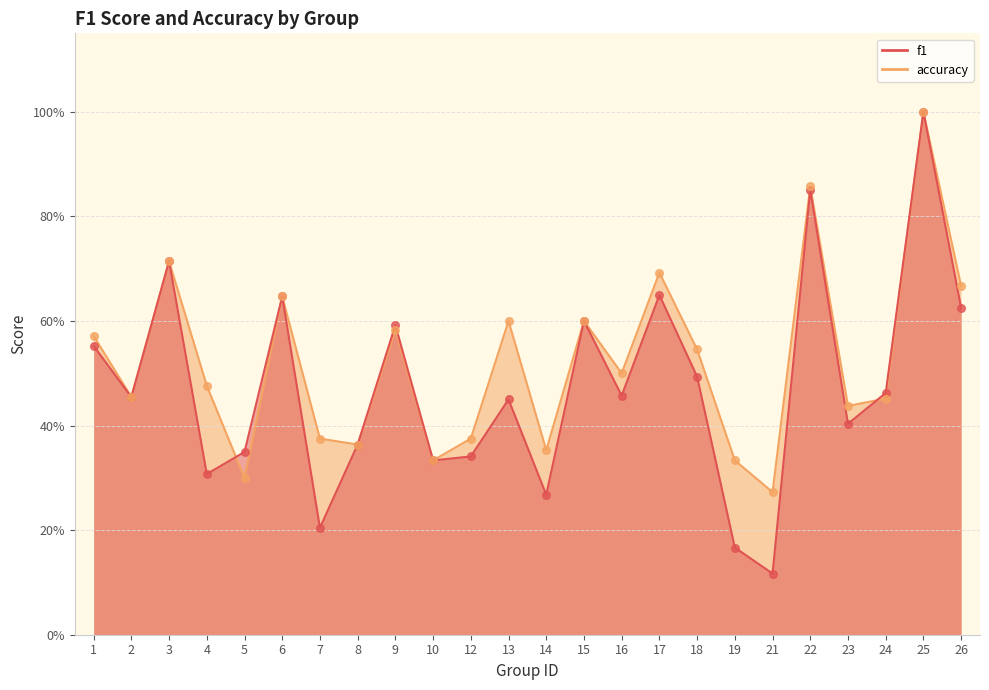

At how many categories does at least one series exceed 0?

24